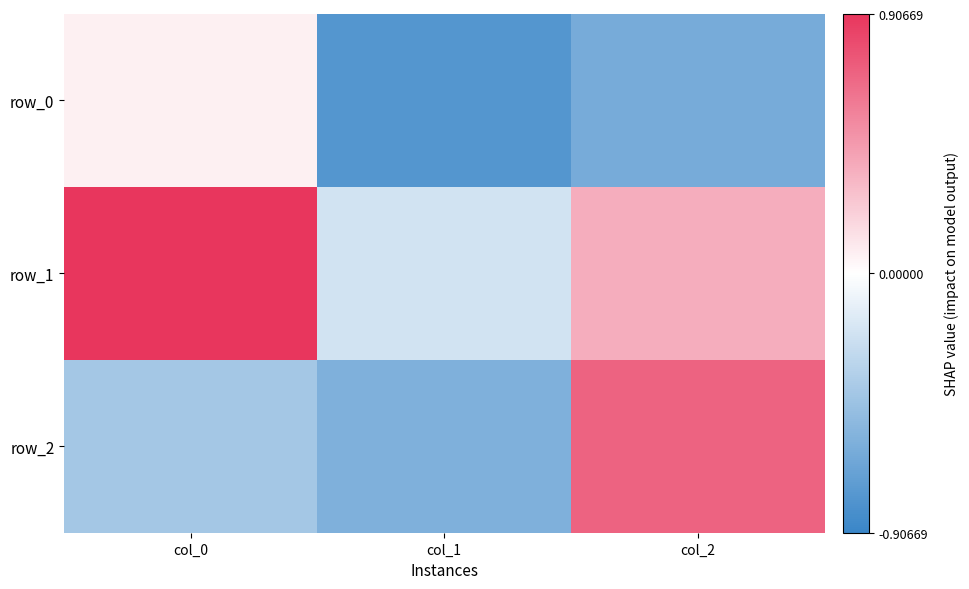

Reading left to right, what are all the values shown in this chart?

row_0: 0.1	-0.8	-0.6
row_1: 0.9	-0.2	0.4
row_2: -0.4	-0.6	0.7